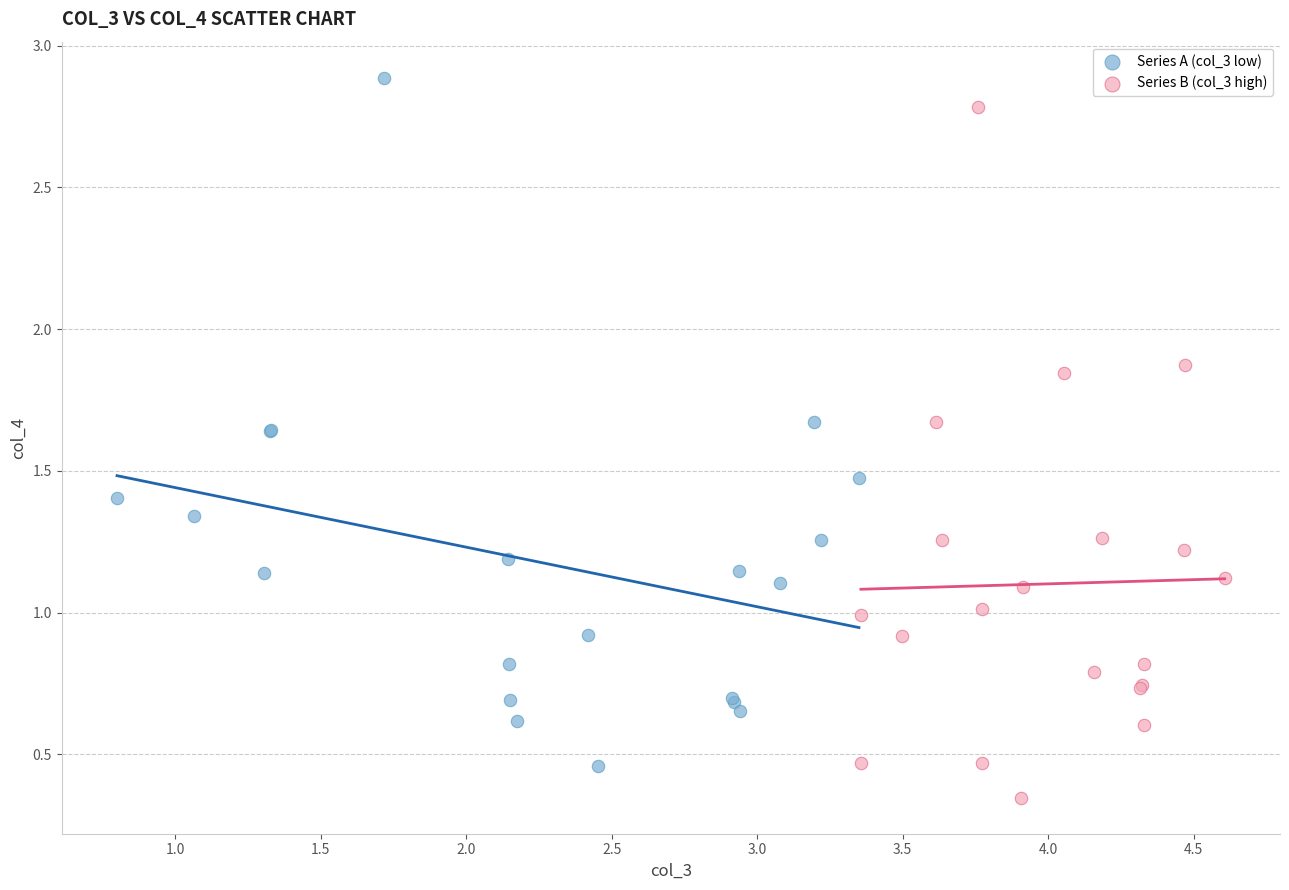

Which series reaches the minimum Y coordinate?

Series B (col_3 high)